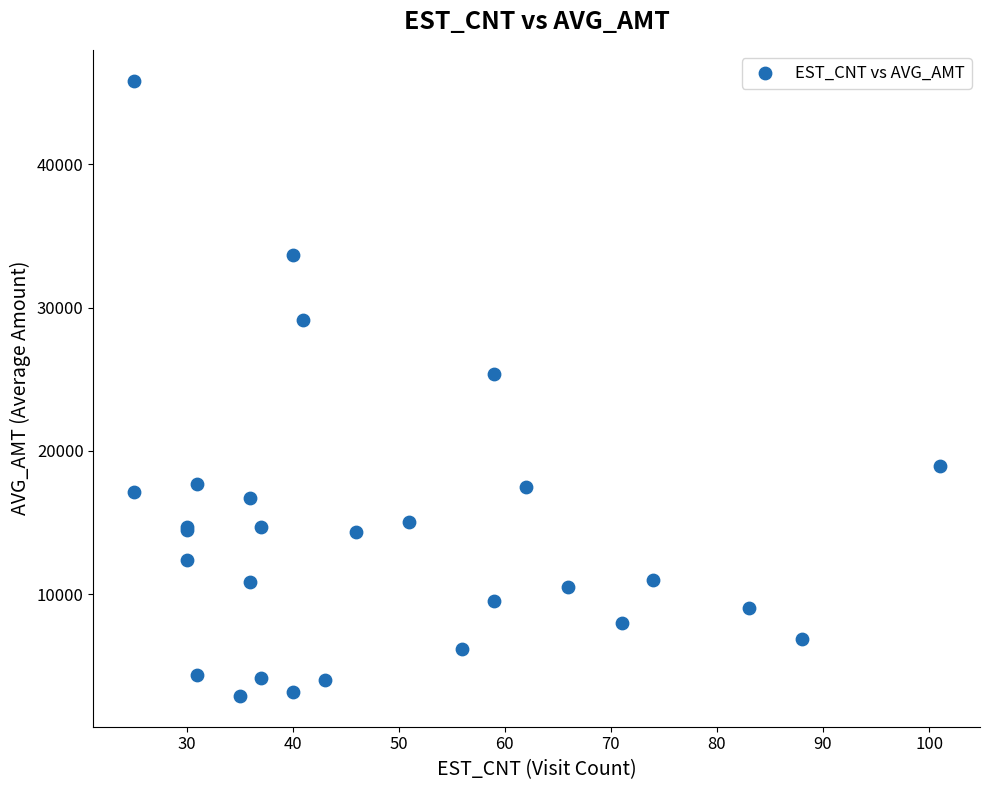

What Y value in the scatter plot is closest to 24363?

25382